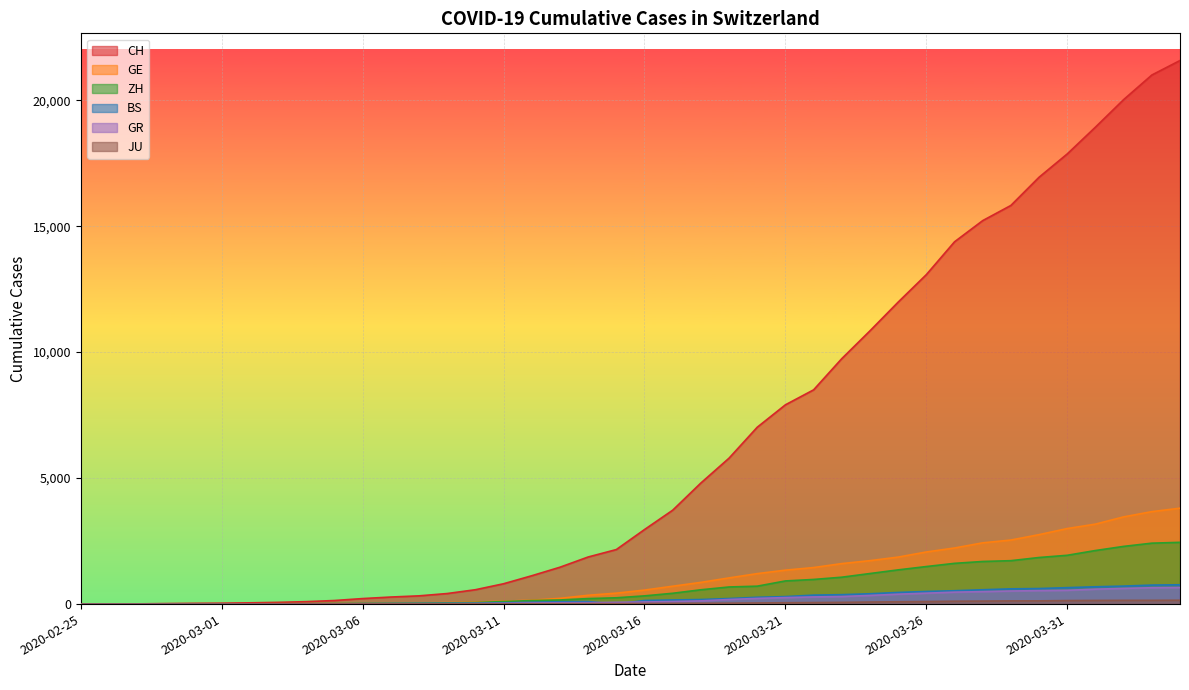

True or false: GR has a value of 53 at 2020-03-11.

False